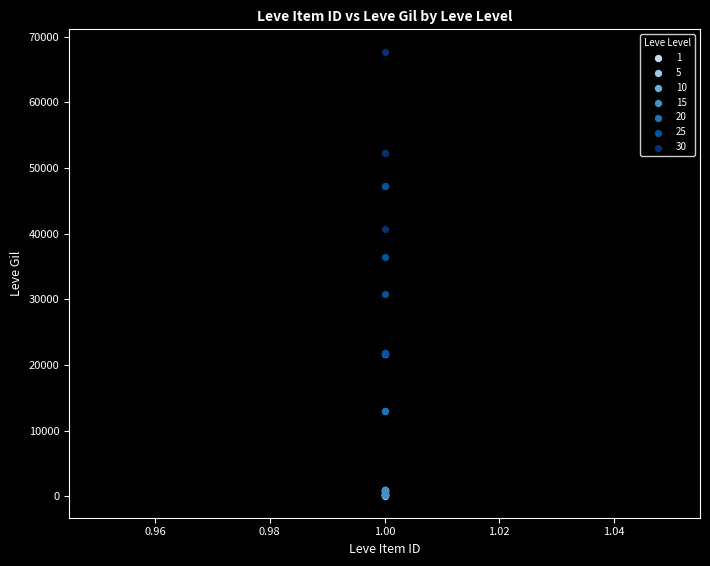

Which series contains the highest Y value?

30